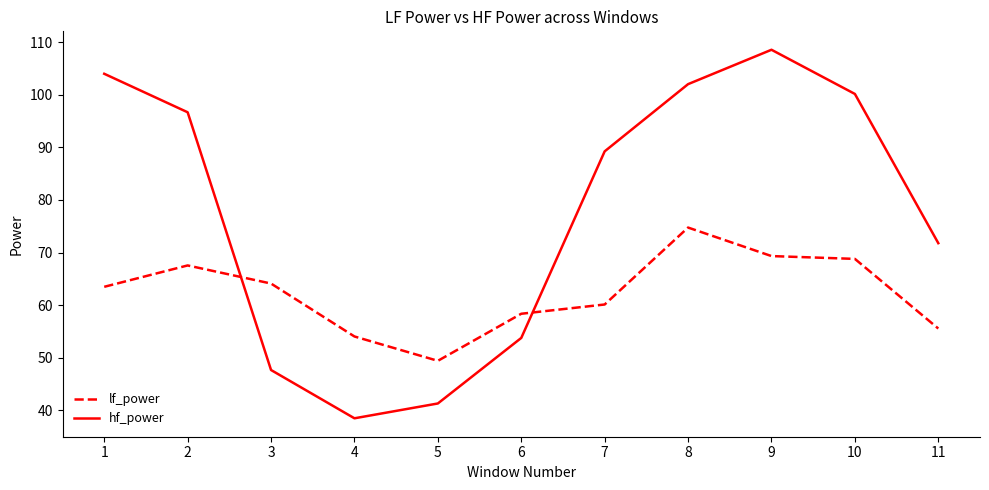

True or false: hf_power has a value of 22.6 at 4.

False